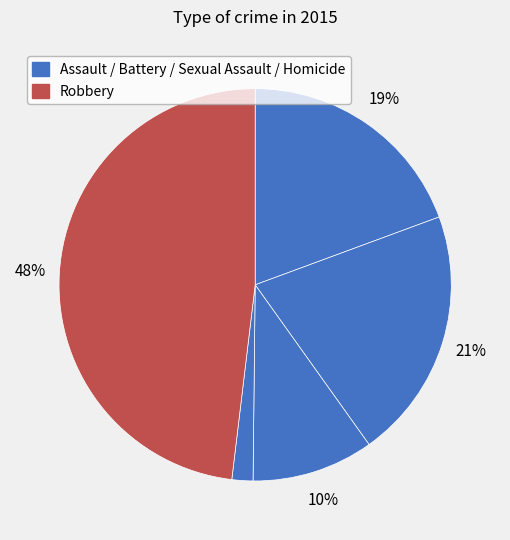

Count the number of slices in the pie.

5